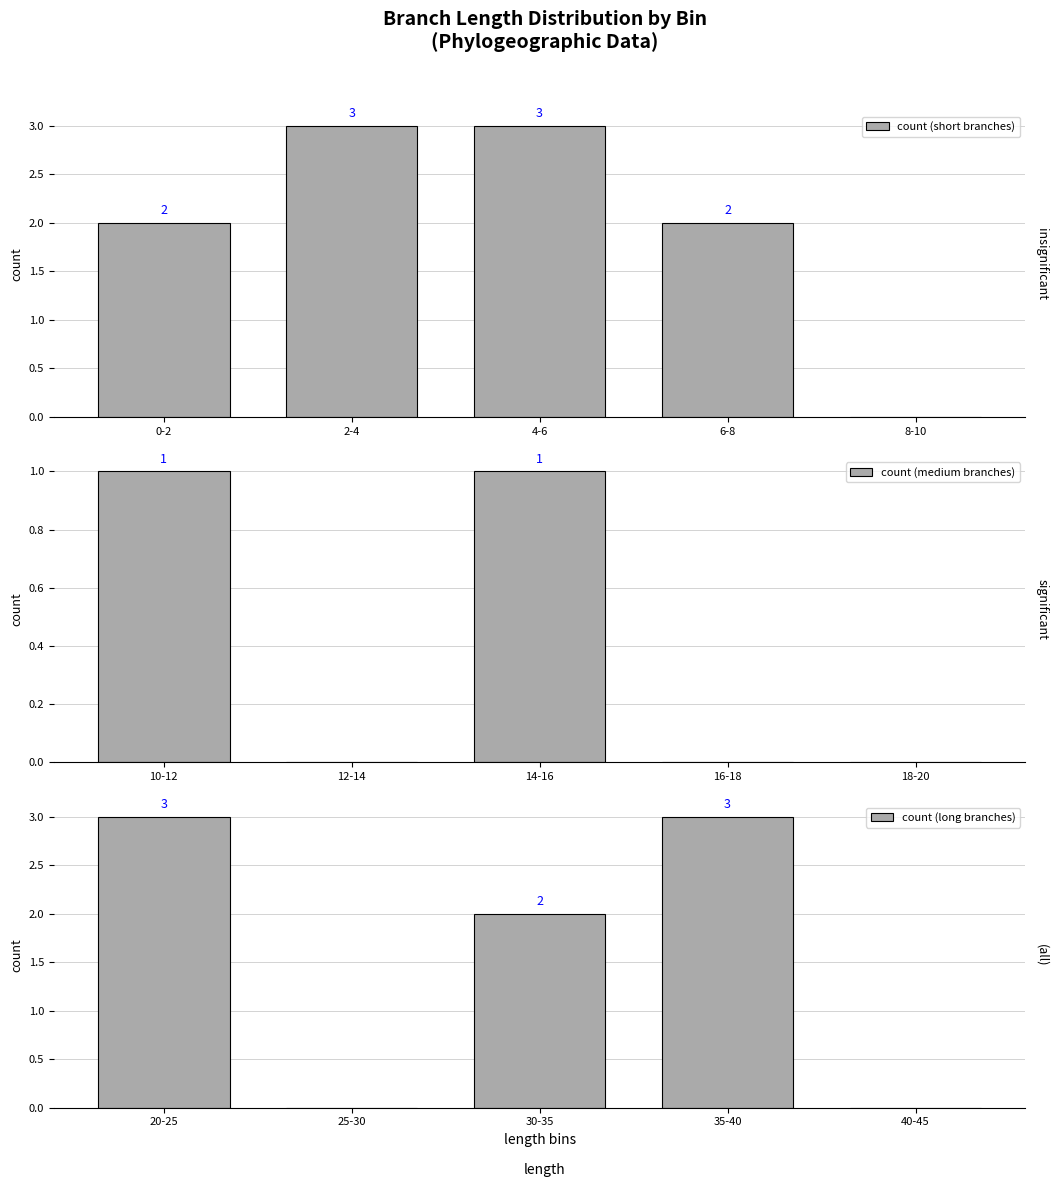

The value of count (short branches) at 4-6 is 5. True or false?

False